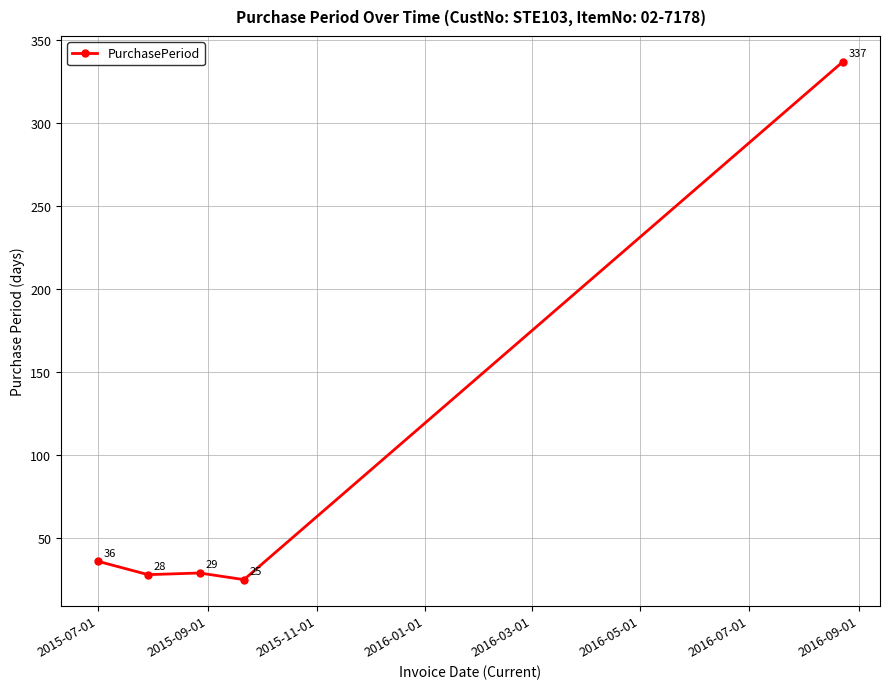

What is the minimum value shown in the chart?

25